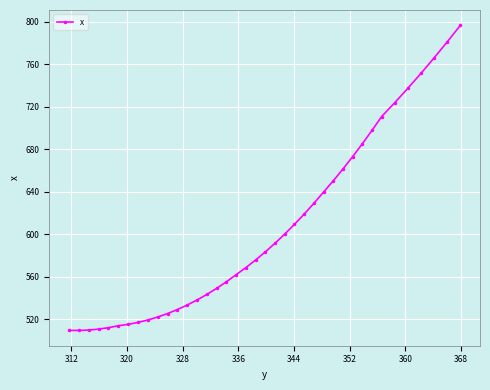

What is the maximum value shown in the chart?

796.8